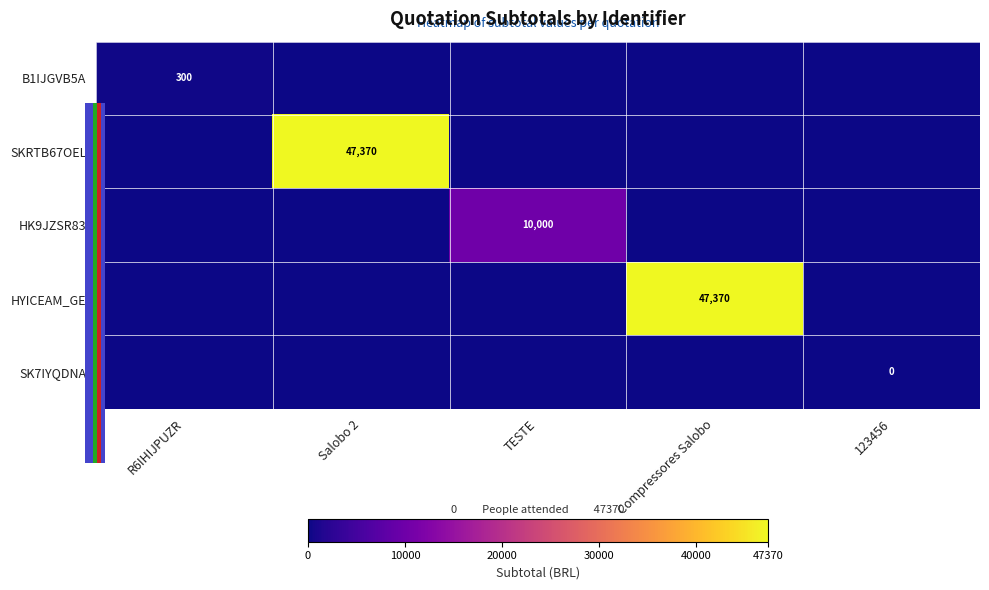

At how many categories does at least one series exceed 26584?

2